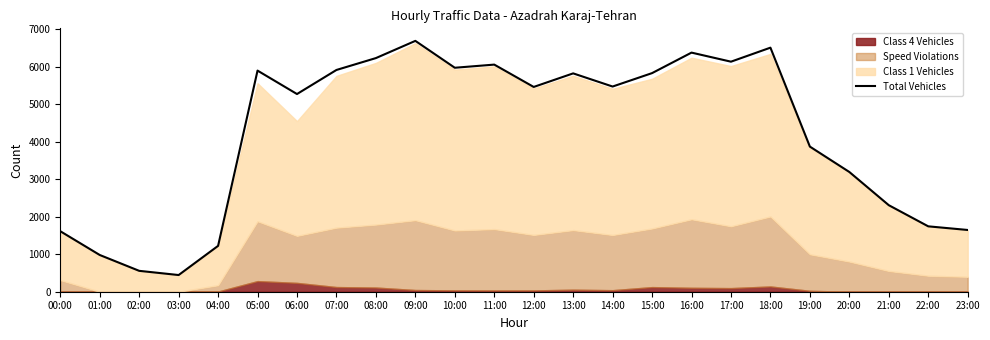

The value at 22:00 is 1744. True or false?

True